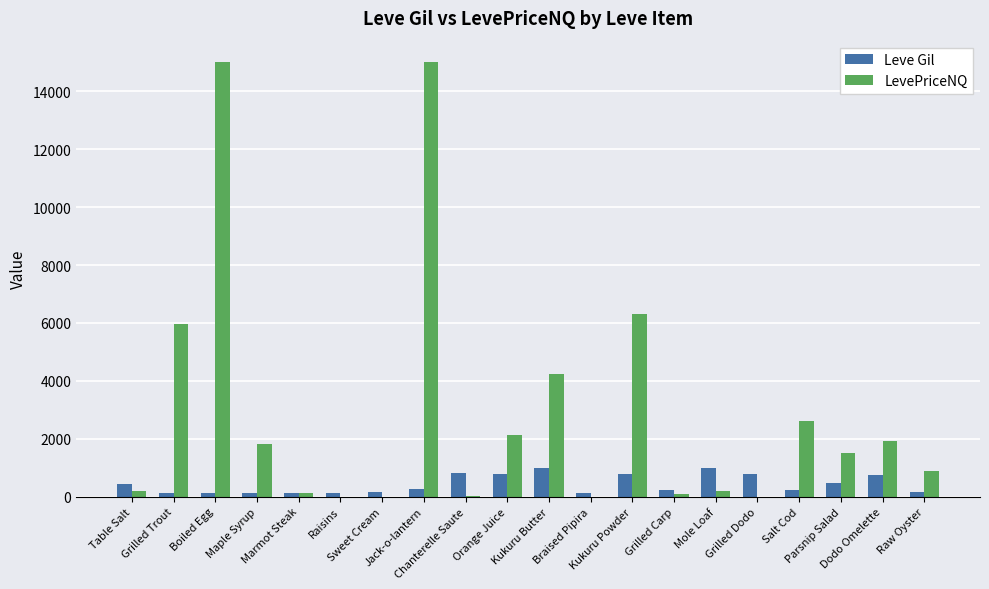

Which series has the widest spread of values?

LevePriceNQ